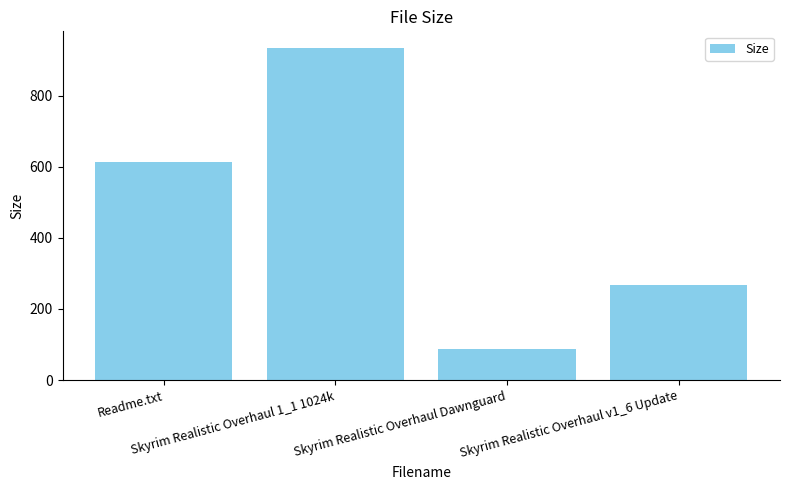

What is the value of the 1st bar from the left?

612.0